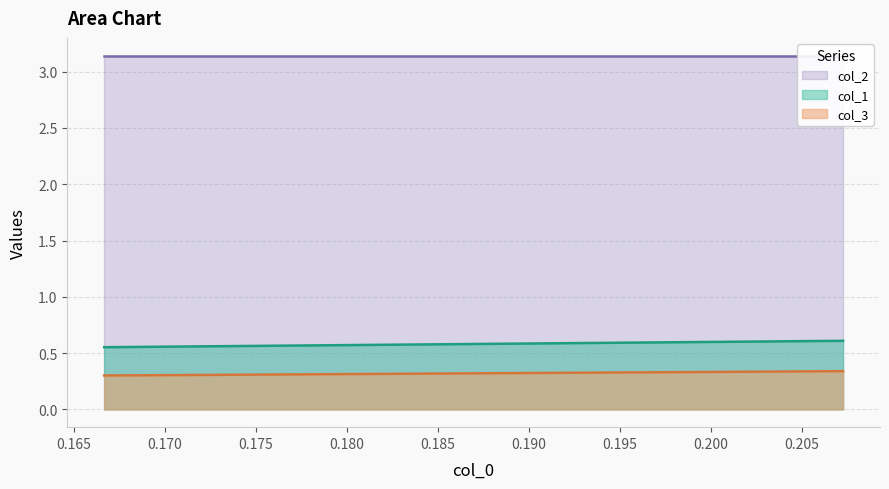

Between 0.2056074766355137 and 0.1666666666666663, which is larger?

0.2056074766355137